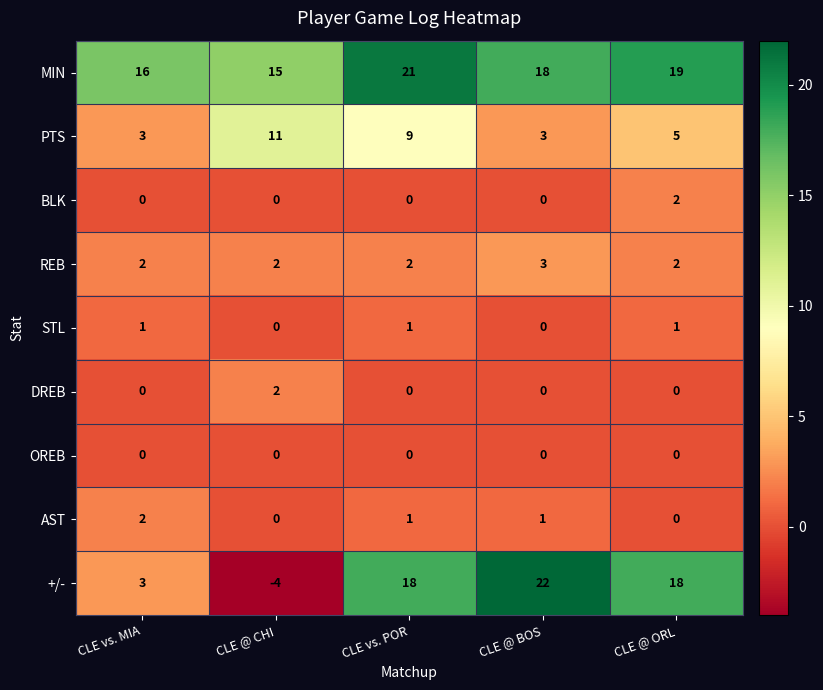

Is it true that MIN equals 16 at CLE vs. MIA?

True